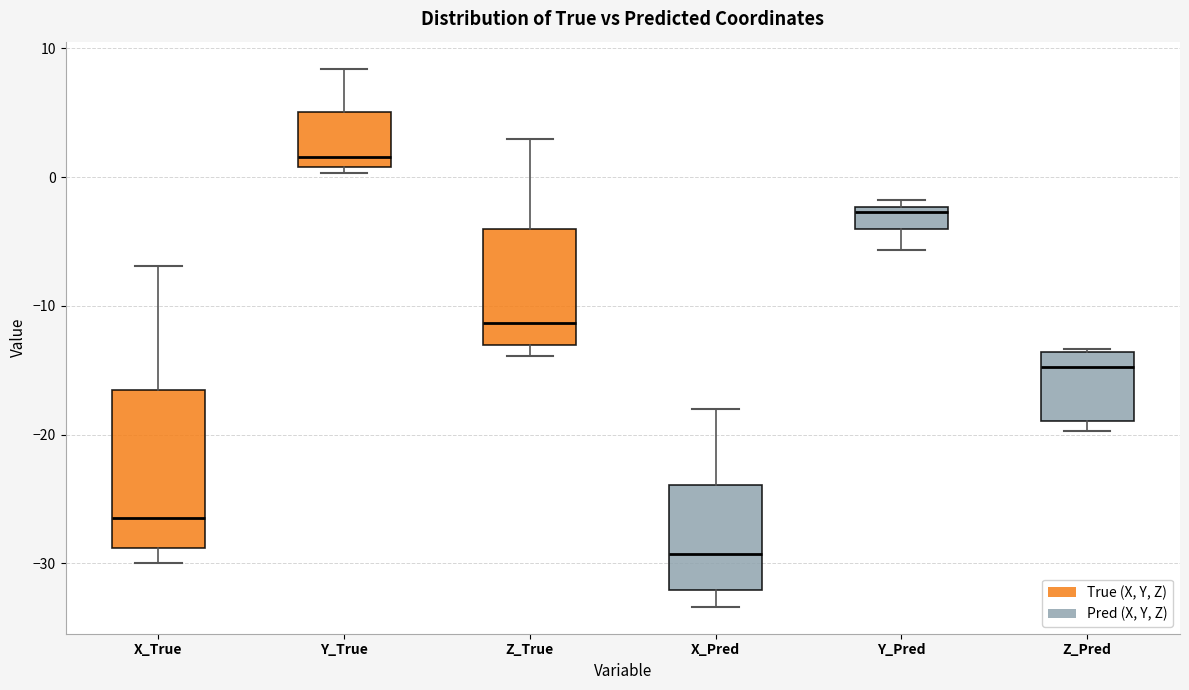

Where does the upper whisker of the box for Z_True end on the y-axis? The values are not printed on the chart, so give them approximately, as read against the axis.

3